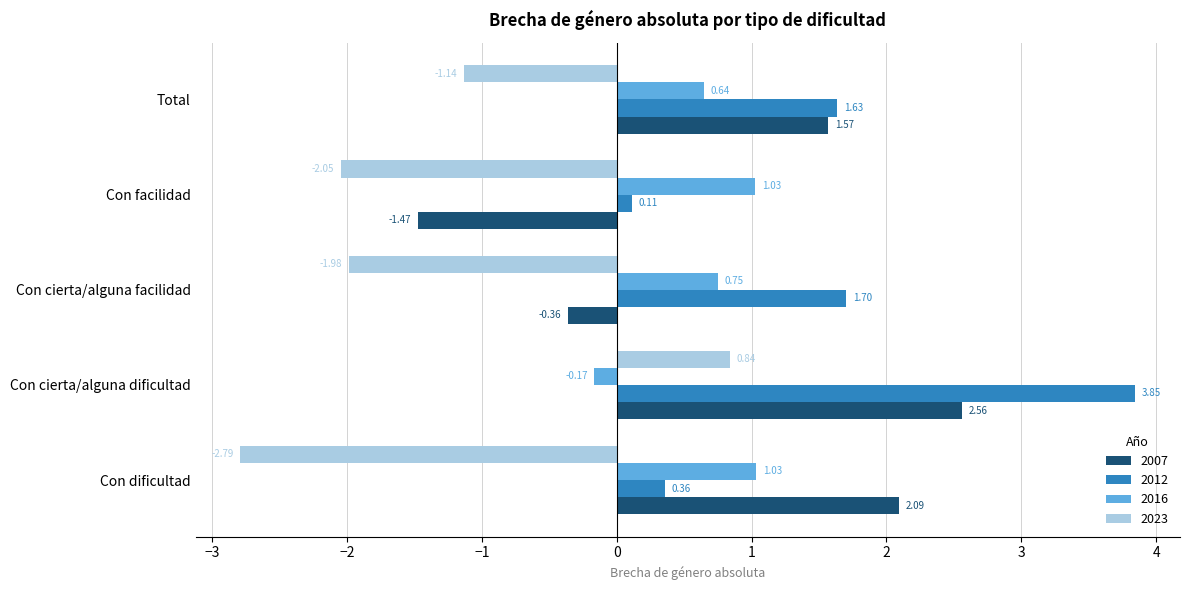

Which series has the largest range (max minus min)?

2007